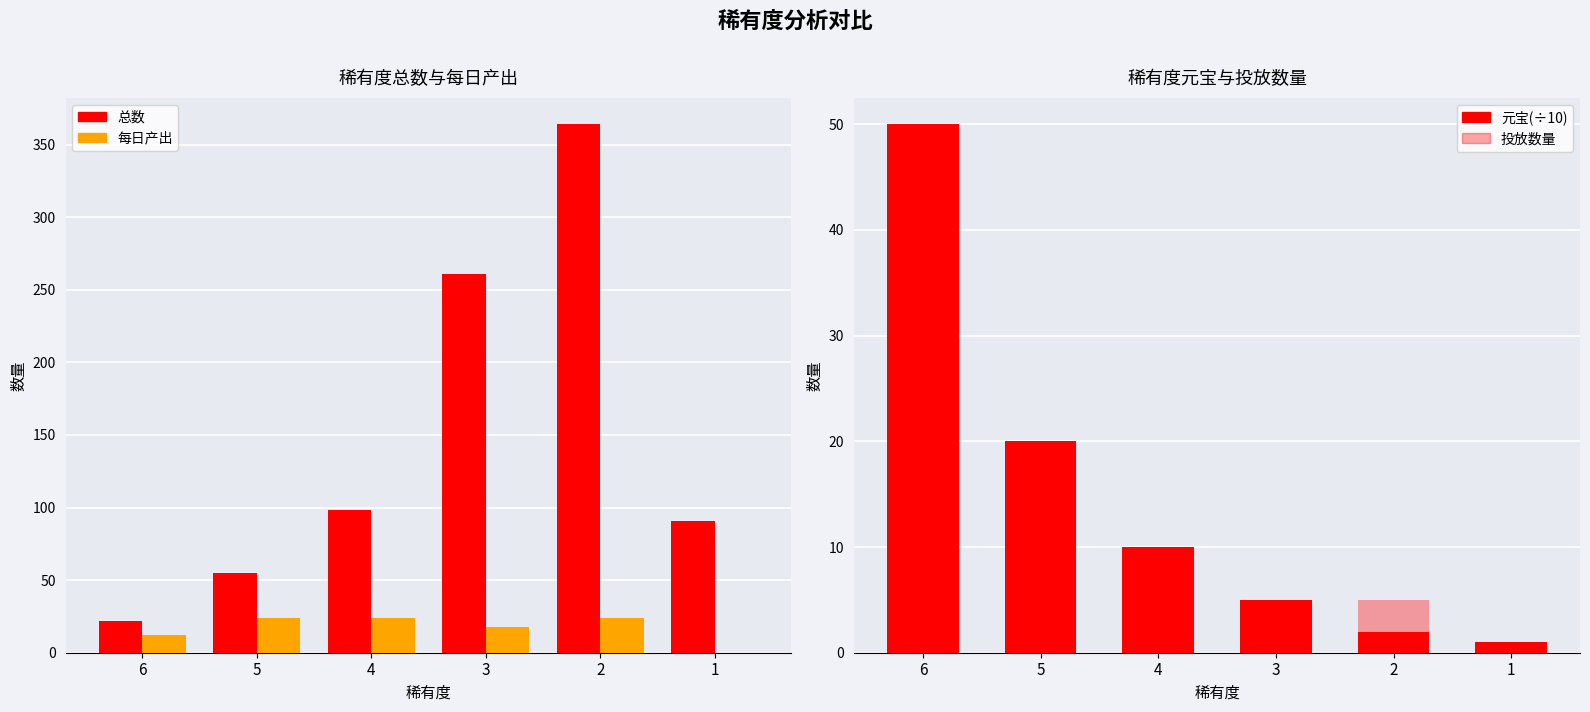

True or false: 每日产出 has a value of 11 at 5.

False